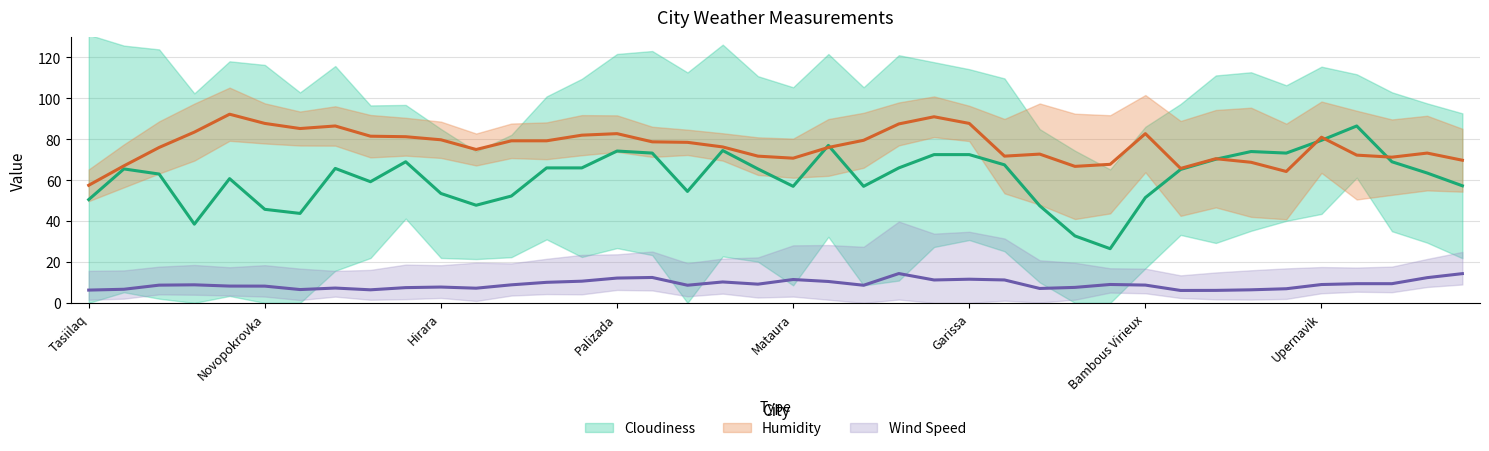

At Saint-Joseph, list the series in order from smallest to largest.

Wind Speed, Cloudiness, Humidity